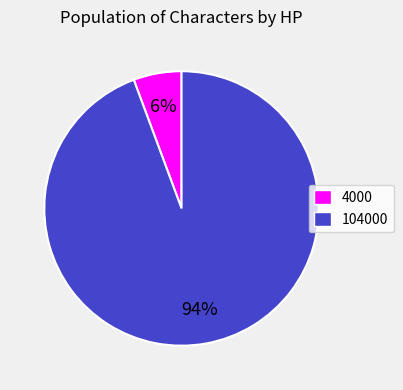

Do 104000 and 4000 together represent more than half of the pie?

Yes